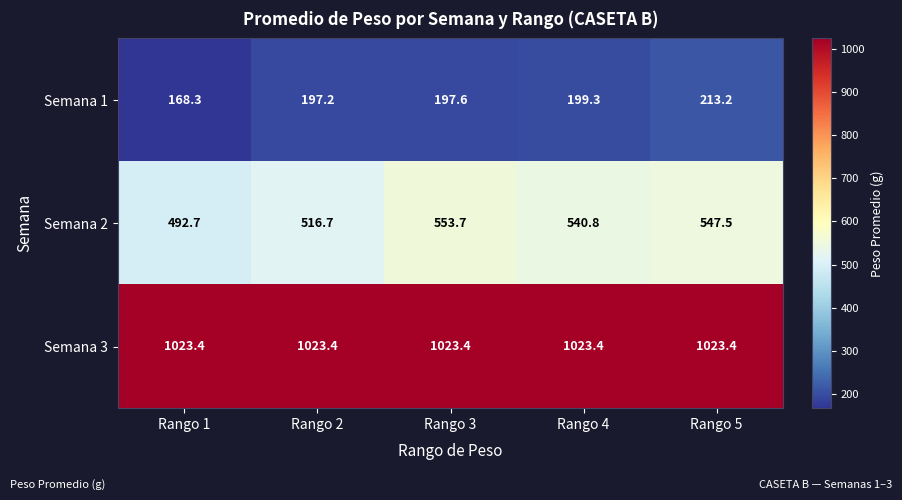

Where does the Semana 1 series first go above 197?

Rango 2